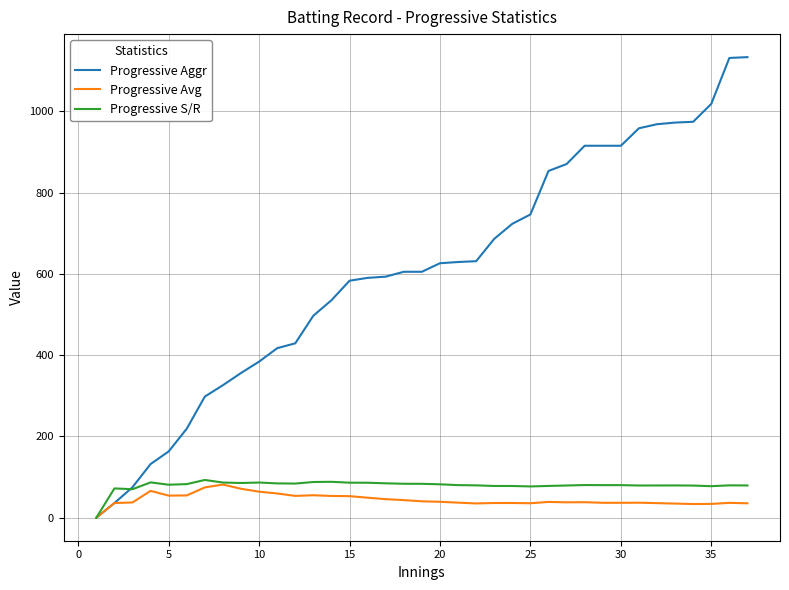

Which series has the largest total across all categories?

Progressive Aggr